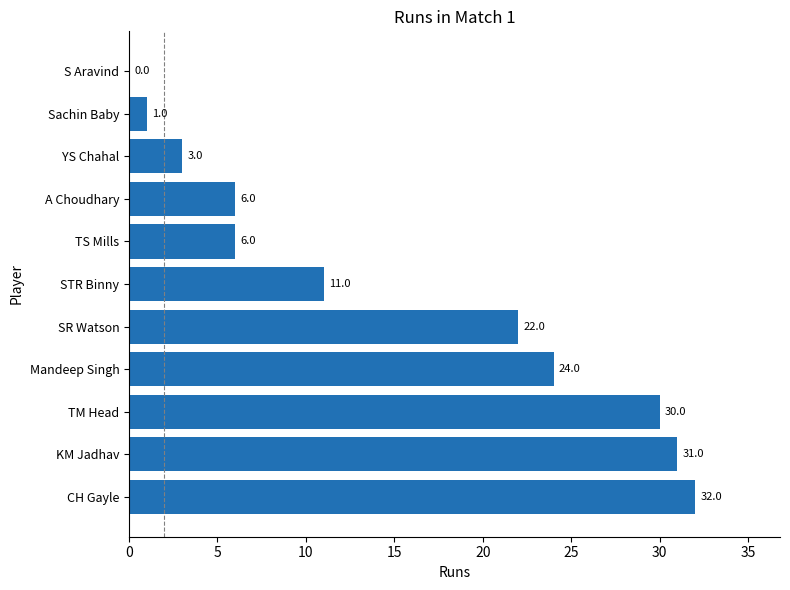

Count the number of data series in this chart.

1